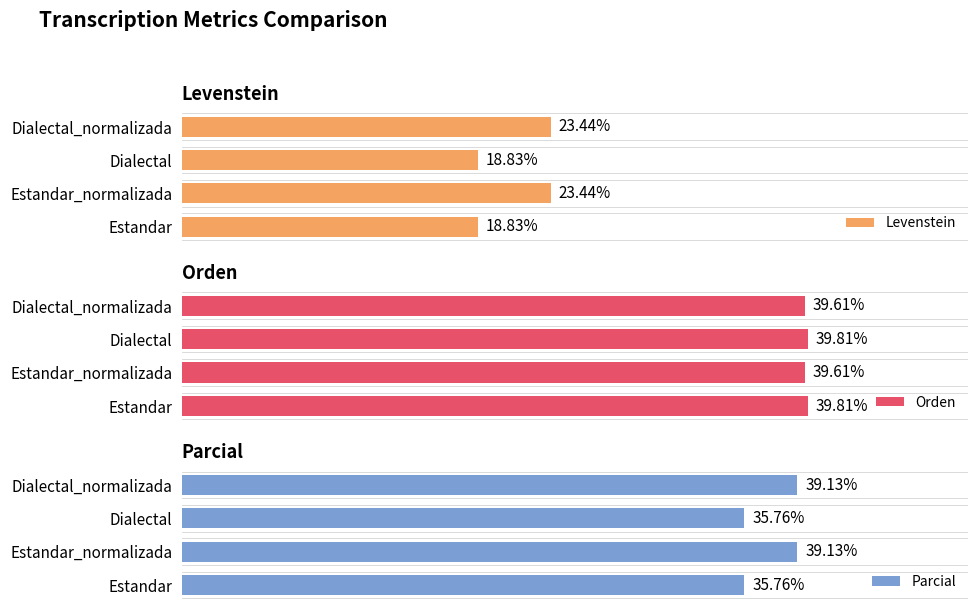

The value of Orden at Dialectal_normalizada is 70.0. True or false?

False